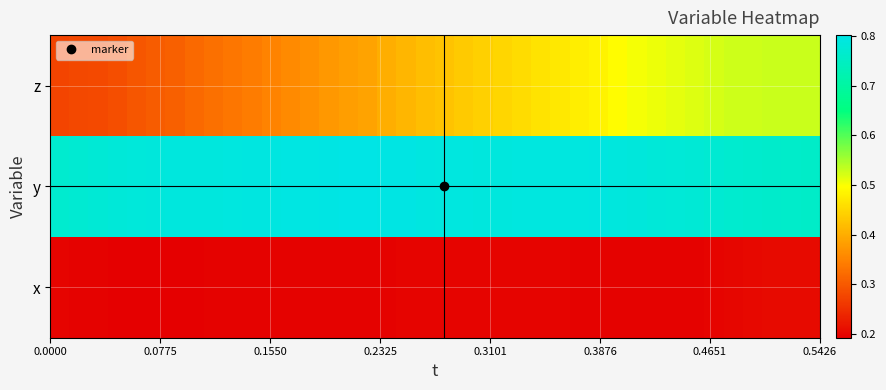

Rank the series by their average value, from highest to lowest.

y, z, x